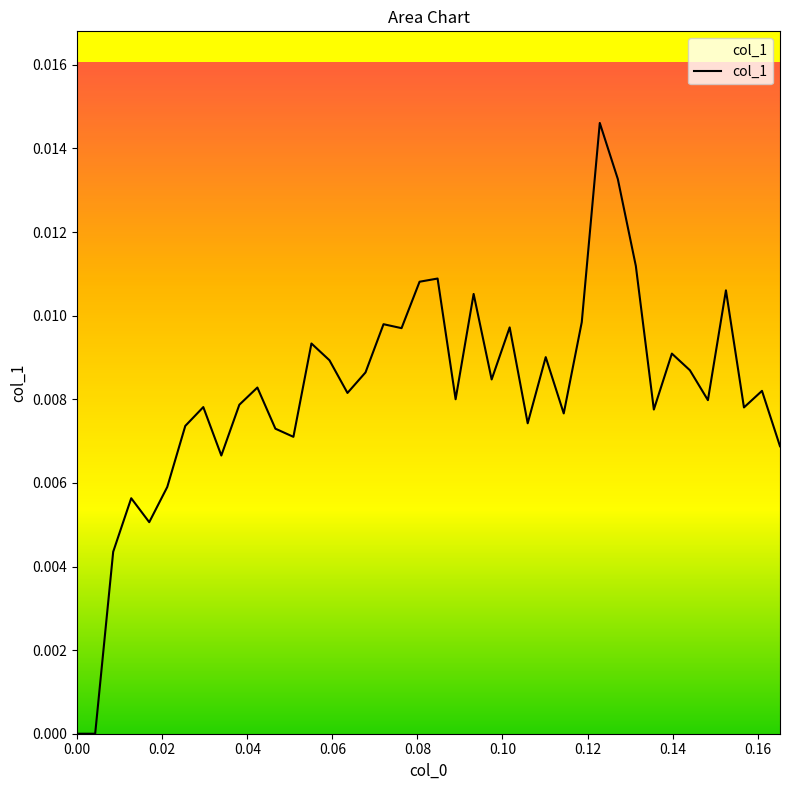

What is the sum of all values?

0.3